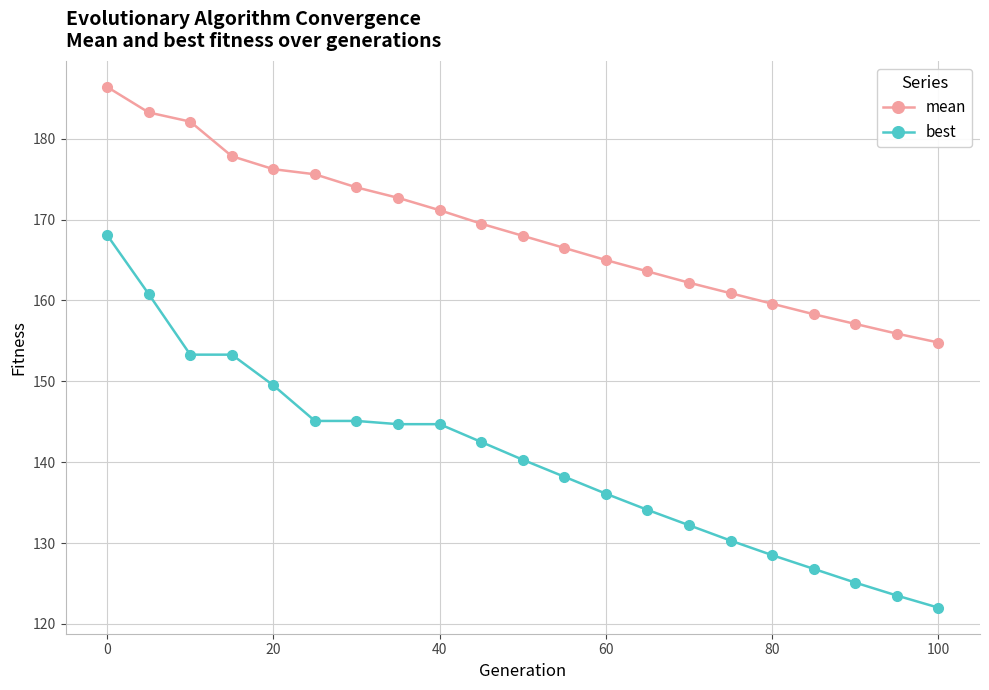

How many data points in best are above 140?

11